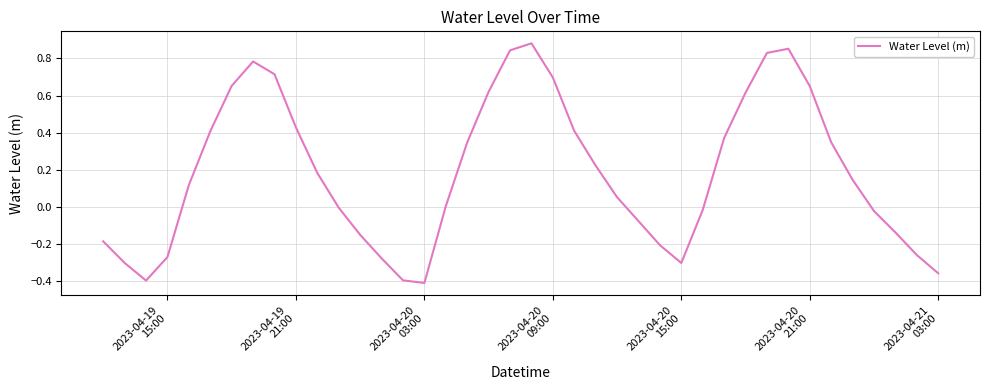

Does the chart have visible grid lines?

Yes